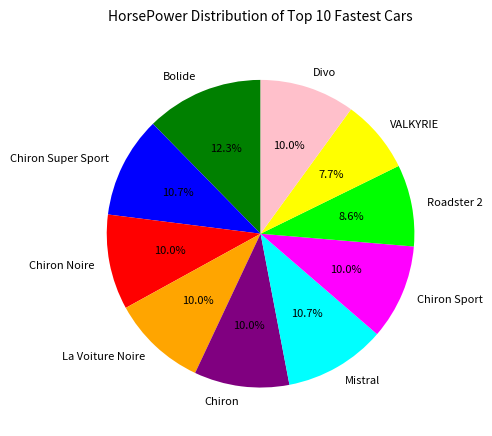

Combined, what portion of the pie is Chiron Sport and Divo?

20.0%